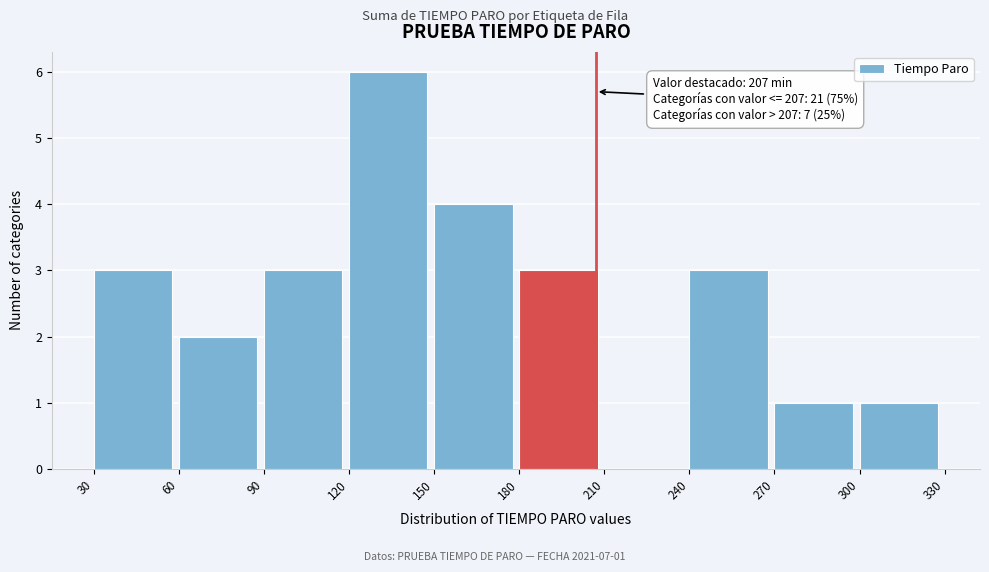

Which range on the x-axis has the tallest bar?

120 to 150